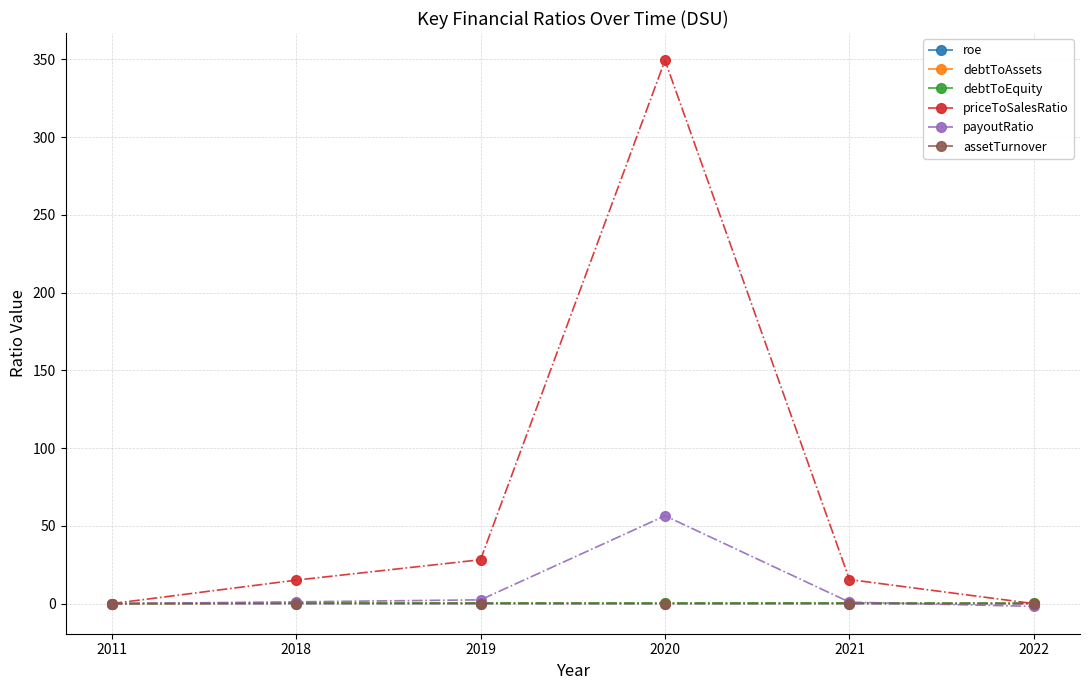

True or false: roe has more than 0 interior local peaks.

True